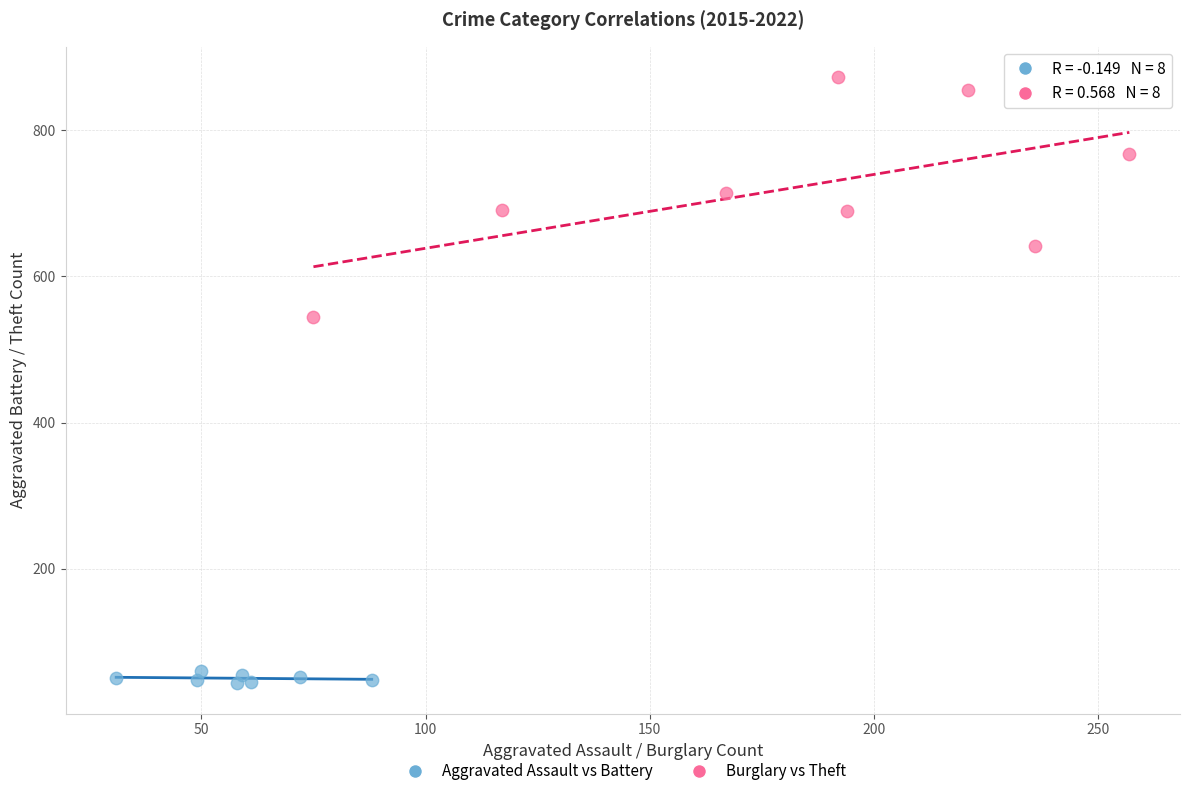

Which series contains the highest Y value?

Burglary vs Theft